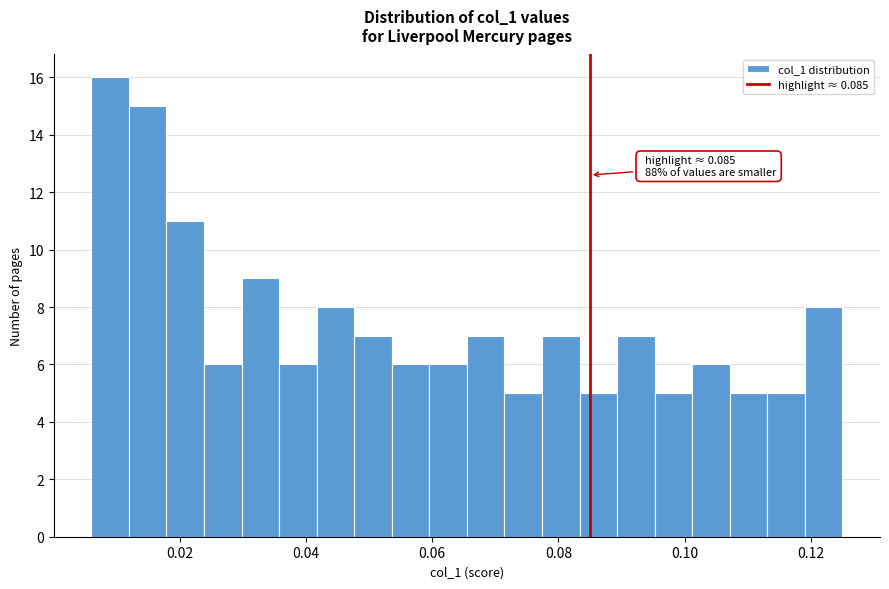

Around what value on the x-axis is the tallest bar? Give the approximate position of its centre, as read against the axis.

0.008